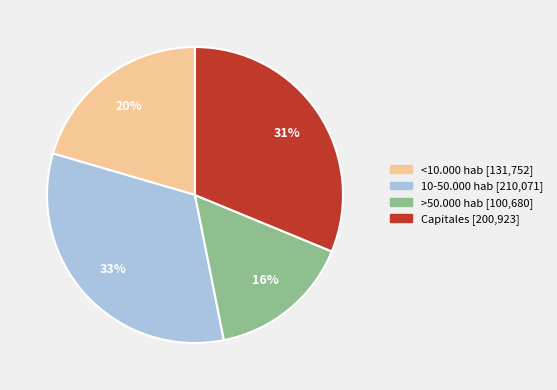

Which category has the smallest portion of the pie?

>50.000 hab